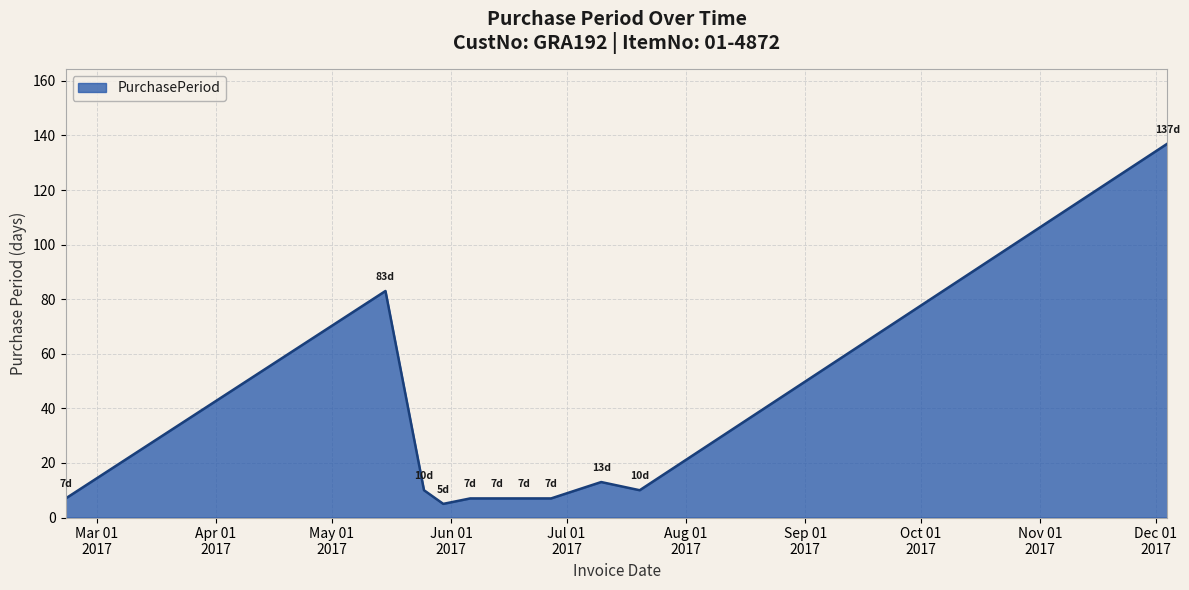

What is the smallest value displayed?

5